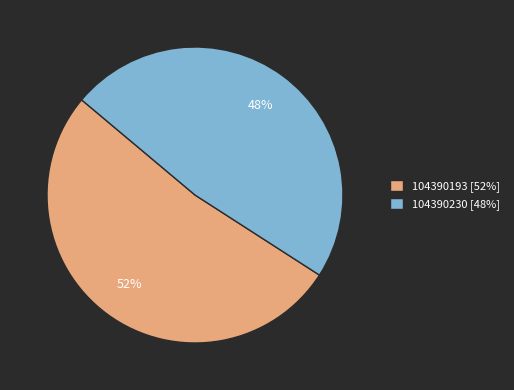

Is it true that 104390193 is 46% of the pie?

False